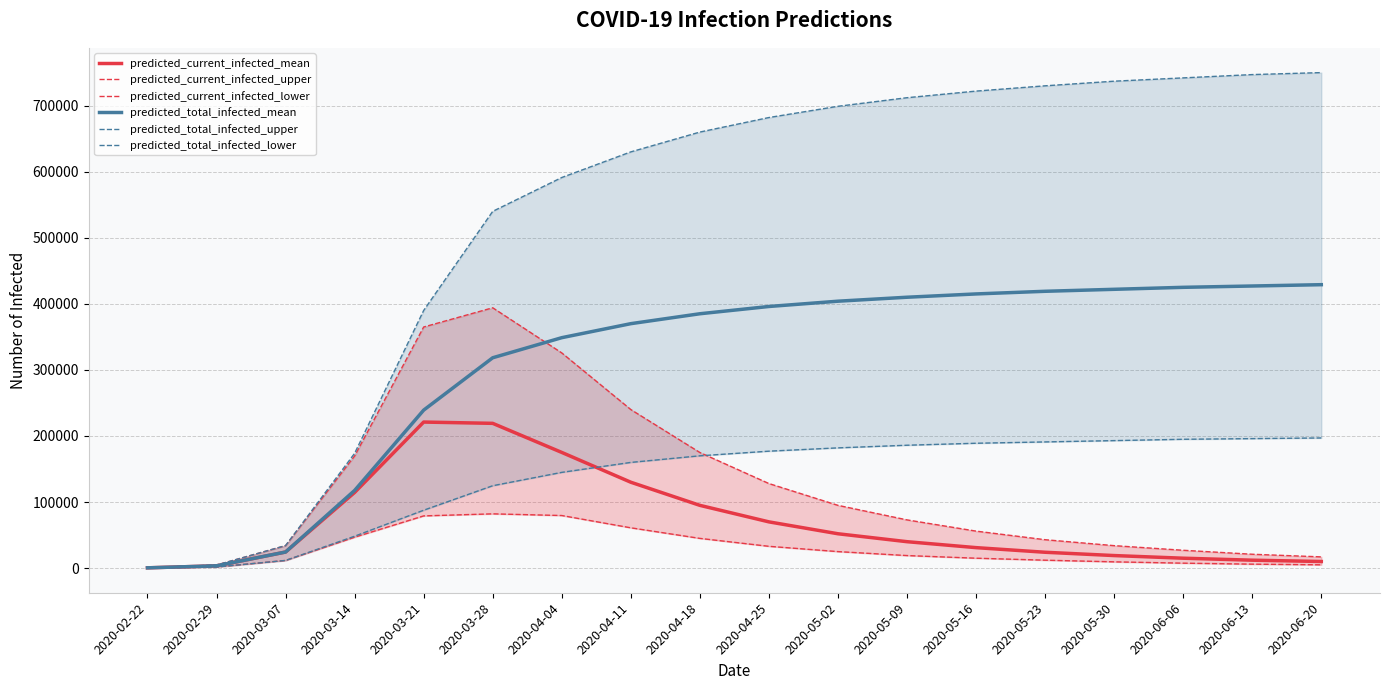

What is the total value across all series at 2020-04-25?

1486000